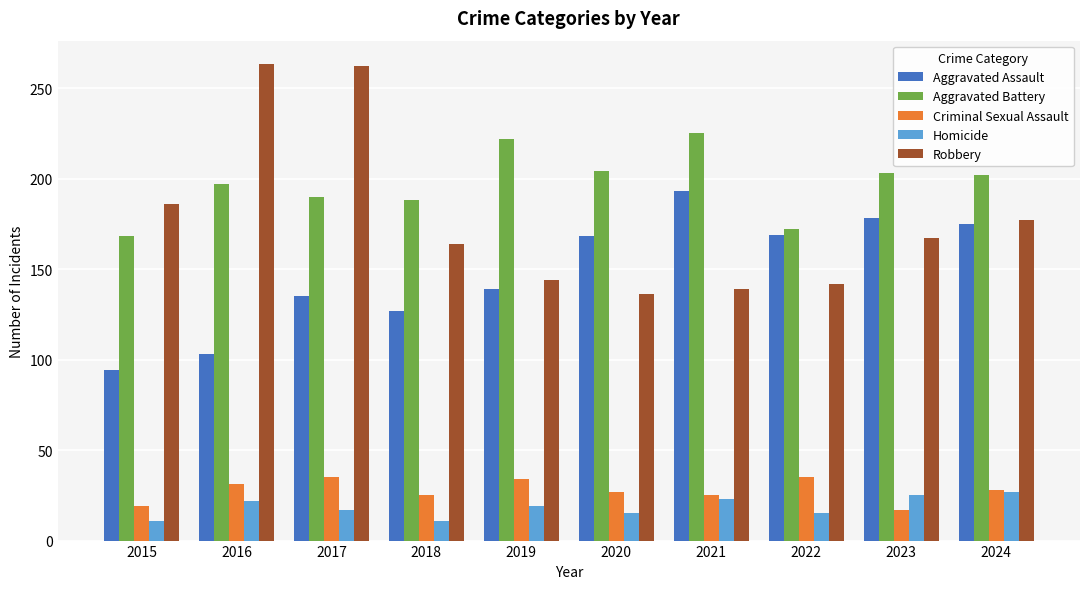

The value of Robbery at 2019 is 144. True or false?

True